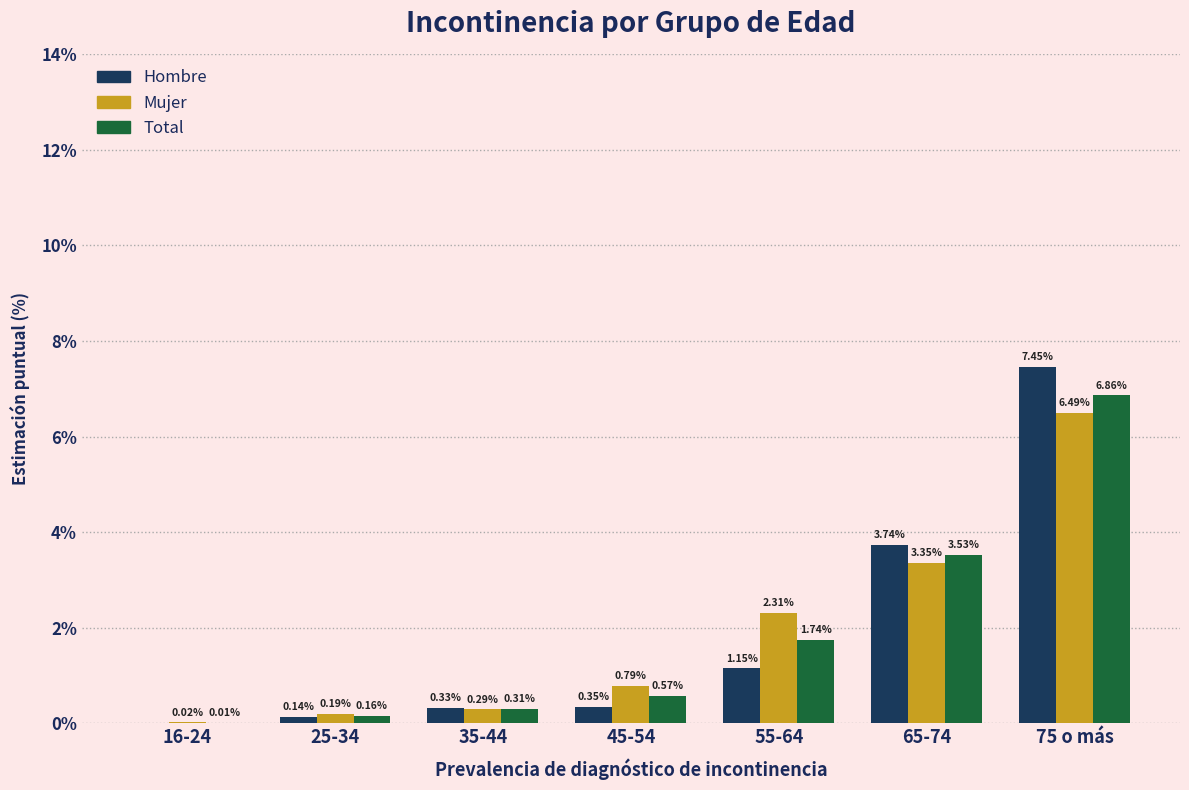

Between 25-34 and 65-74, which series saw the biggest shift?

Hombre